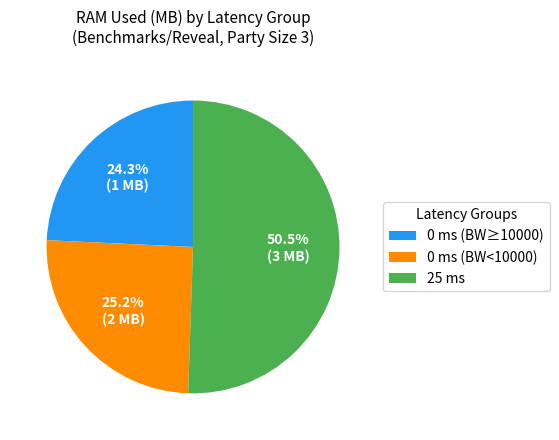

Which has a higher value, 0 ms (BW<10000) or 25 ms?

25 ms